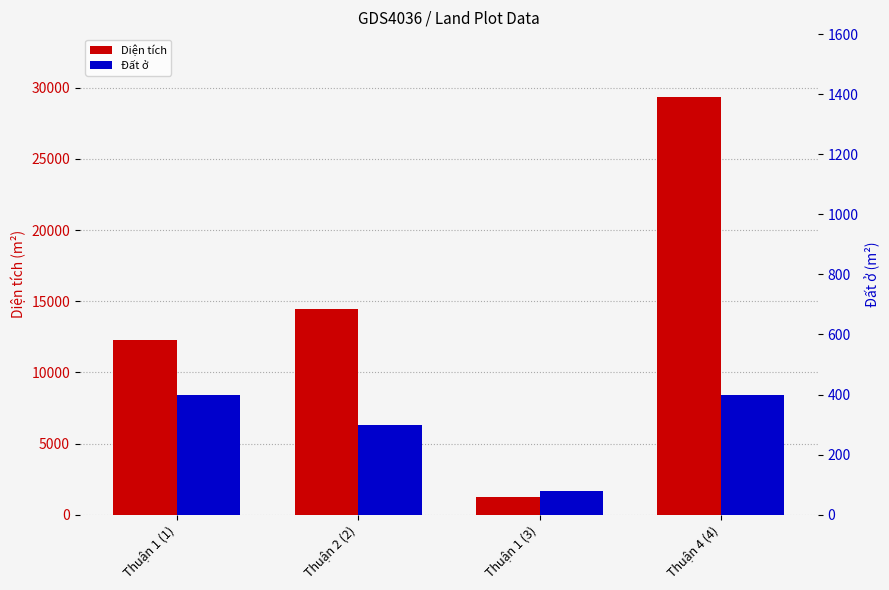

Reading left to right, list all the values displayed in this chart.

Diện tích: 12291.6	14466.0	1219.1	29372.1
Đất ở: 400.0	300.0	80.0	400.0